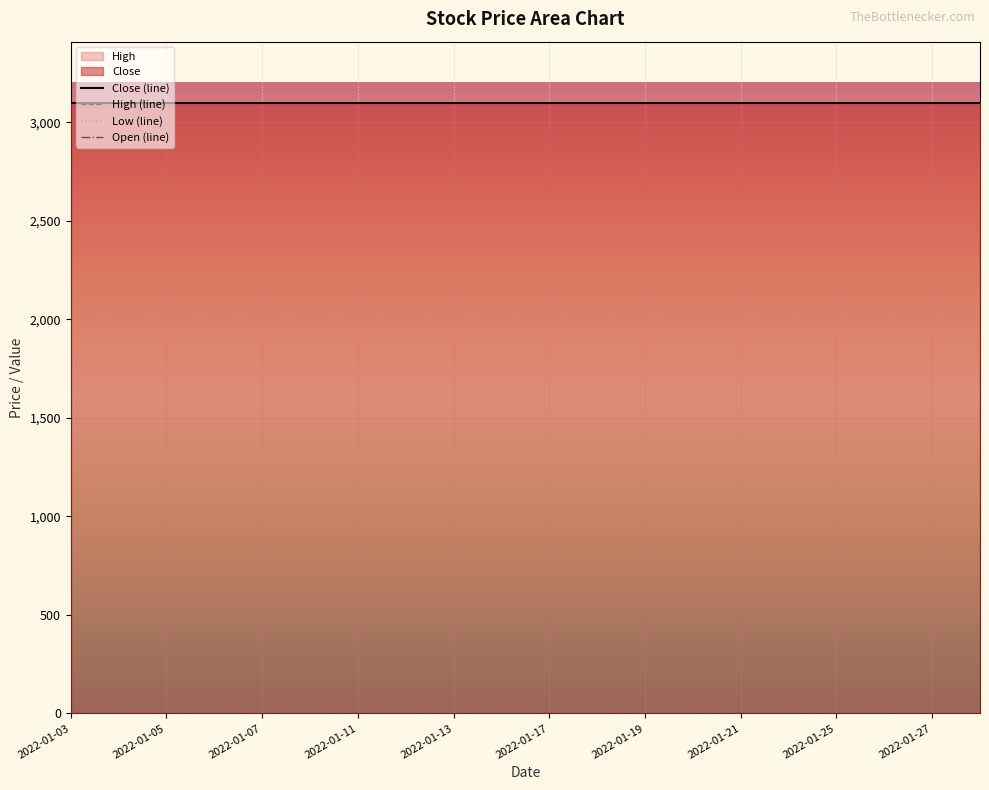

What is the total value across all series at 2022-01-07?

3100